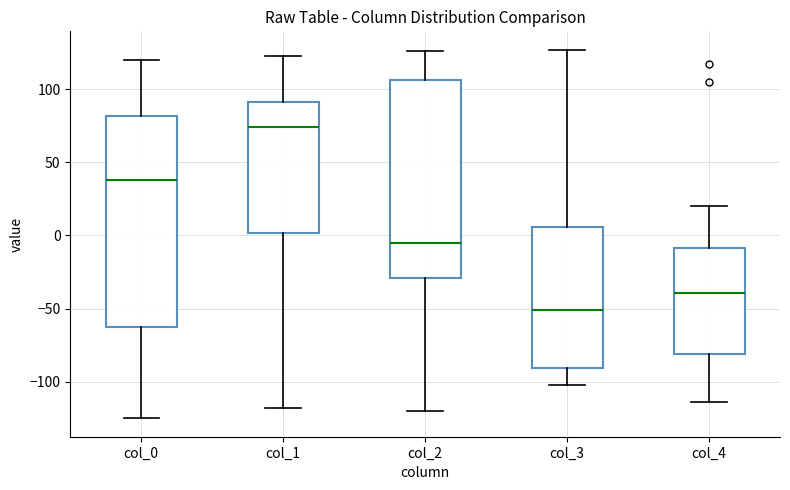

Which box's median line is the lowest?

col_3